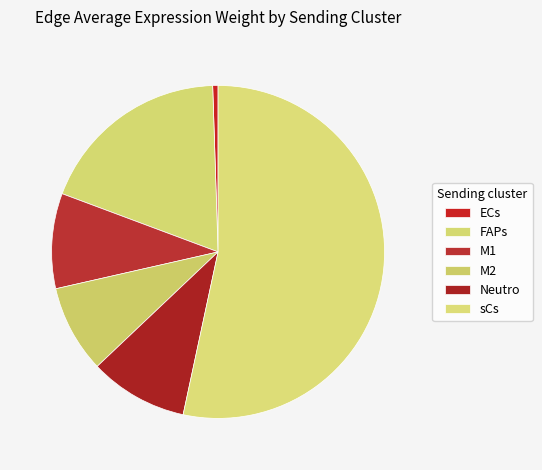

What is the majority slice?

sCs